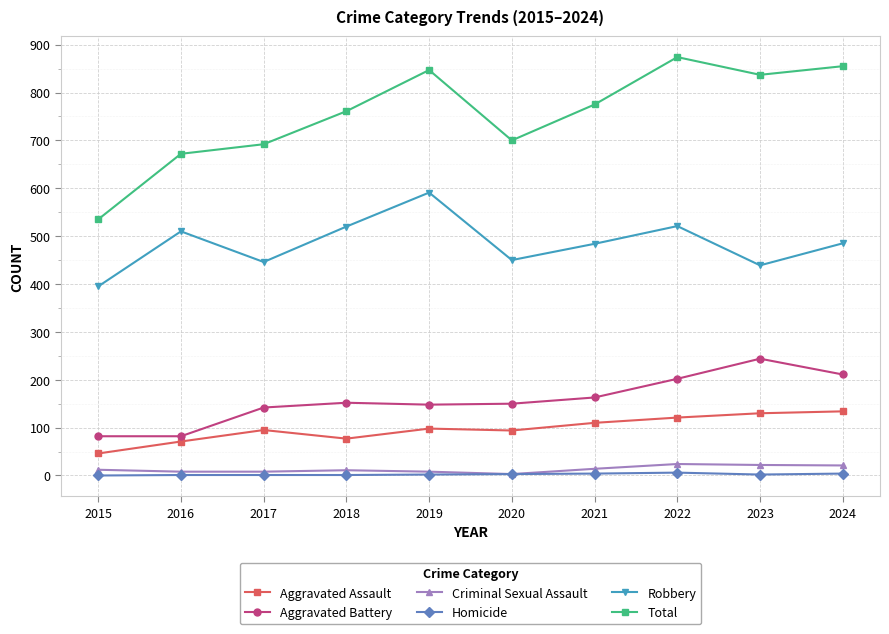

True or false: Aggravated Battery and Homicide cross at least once.

False